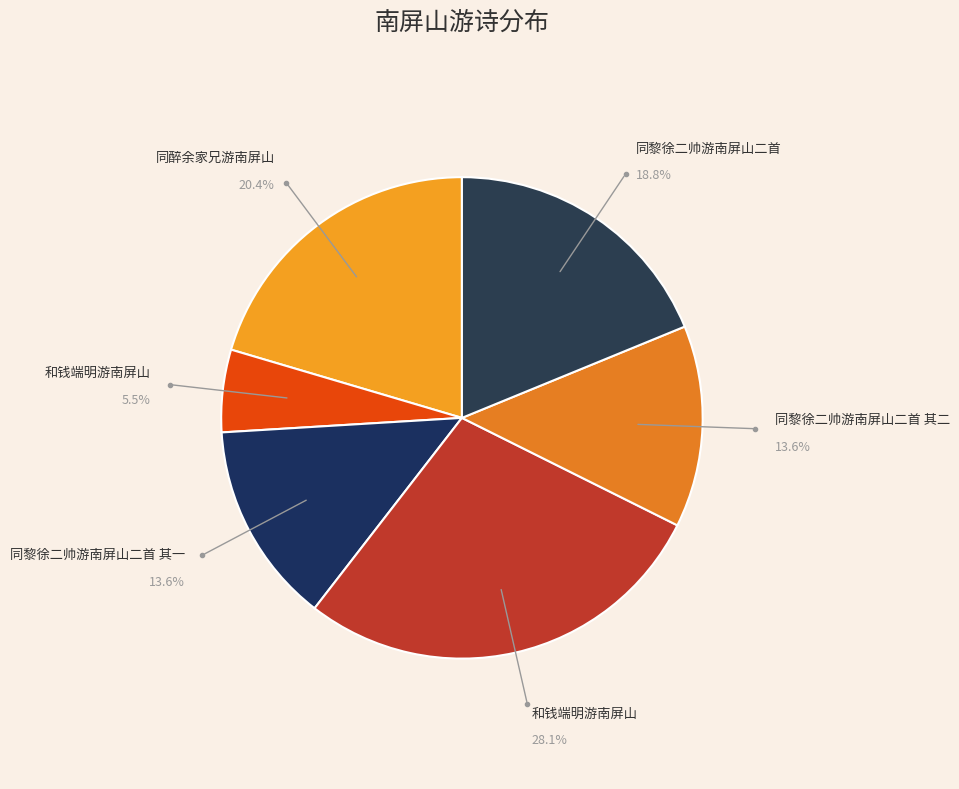

Does any single category account for the majority?

No